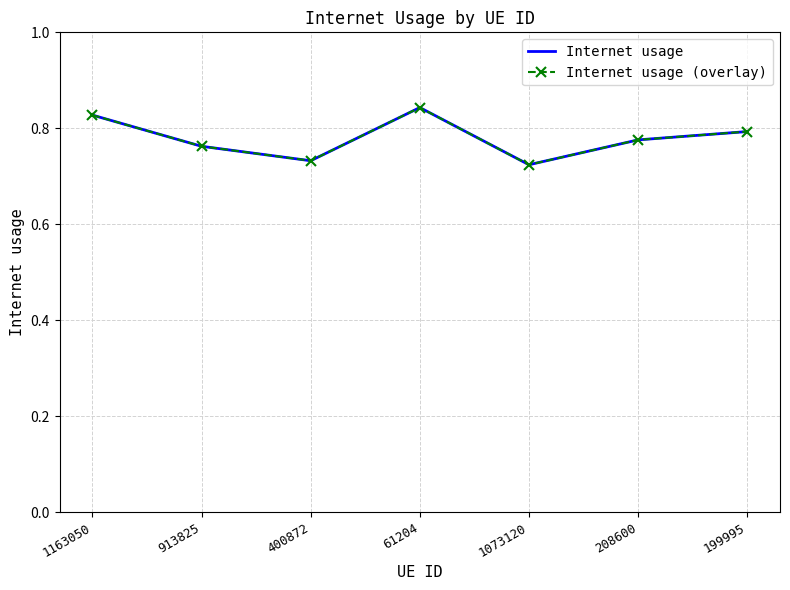

What are all the series names shown in the legend?

Internet usage, Internet usage (overlay)